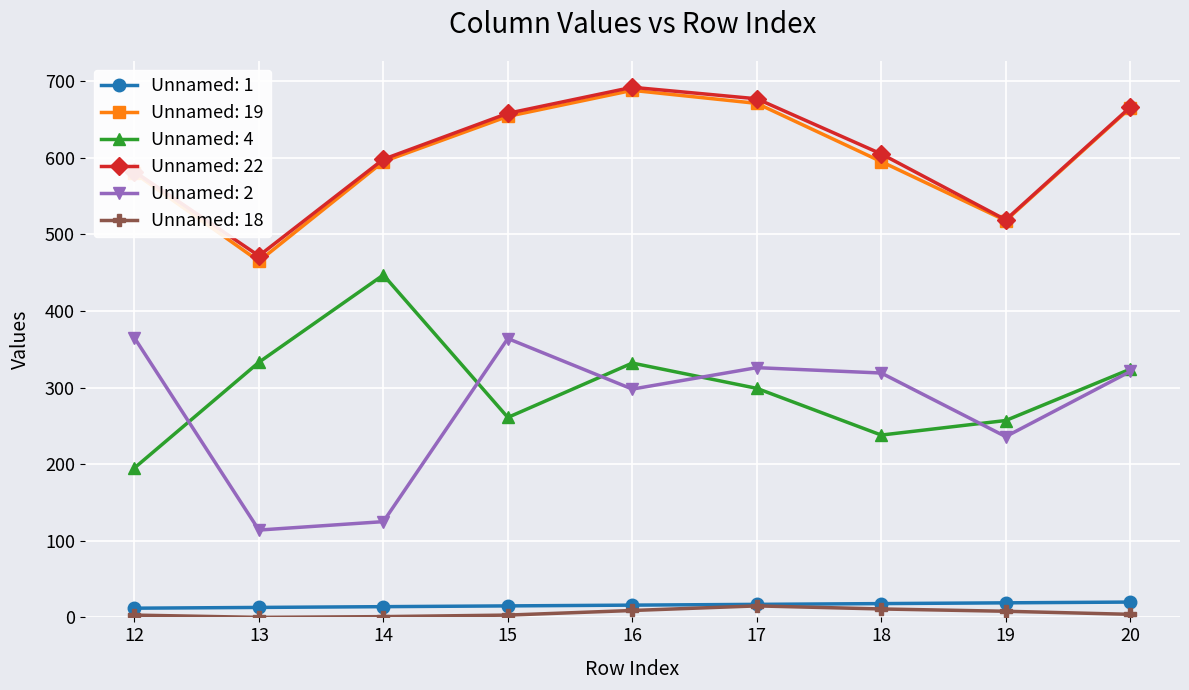

What is the value of the Unnamed: 4 point at the 3rd from the left?

447